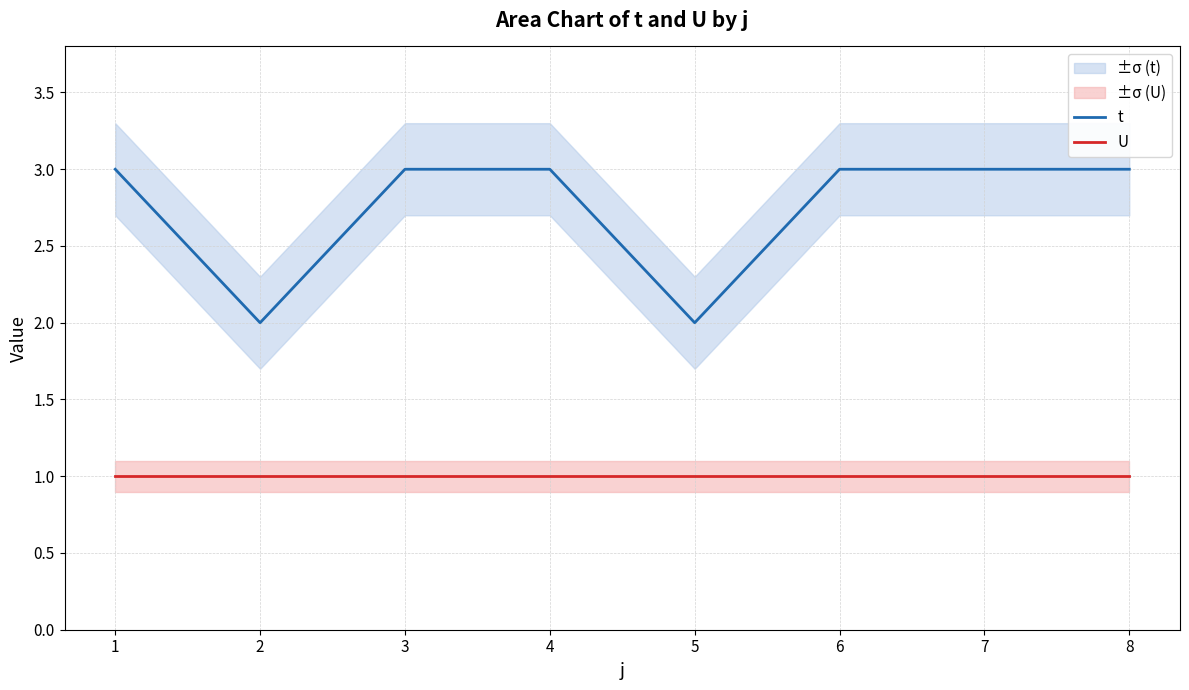

Which label corresponds to the smallest value in the chart?

1